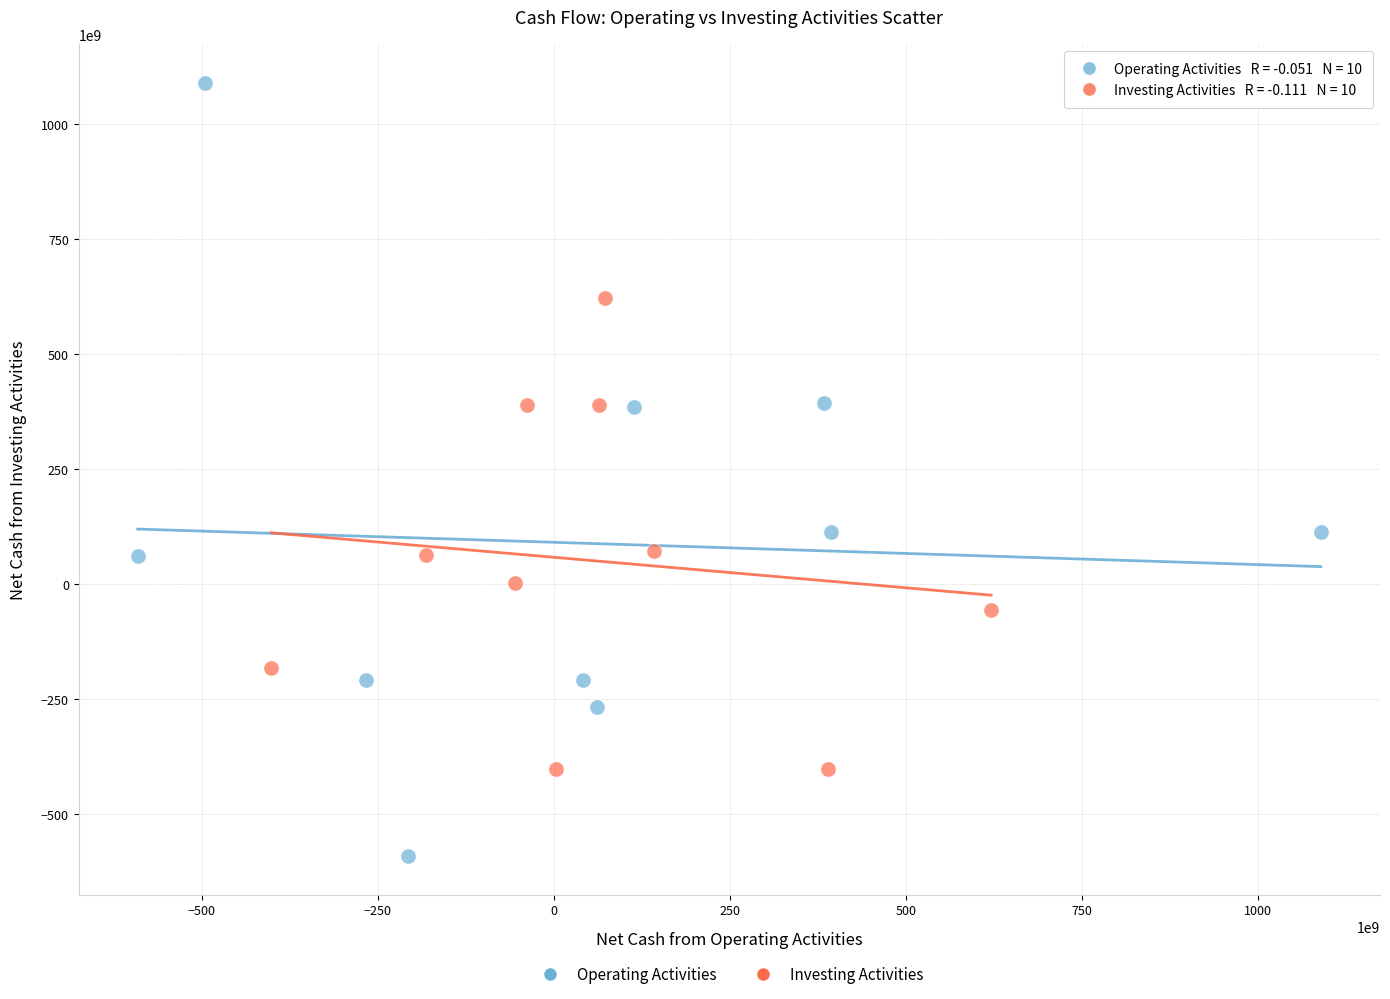

Which series reaches the minimum Y coordinate?

Operating Activities